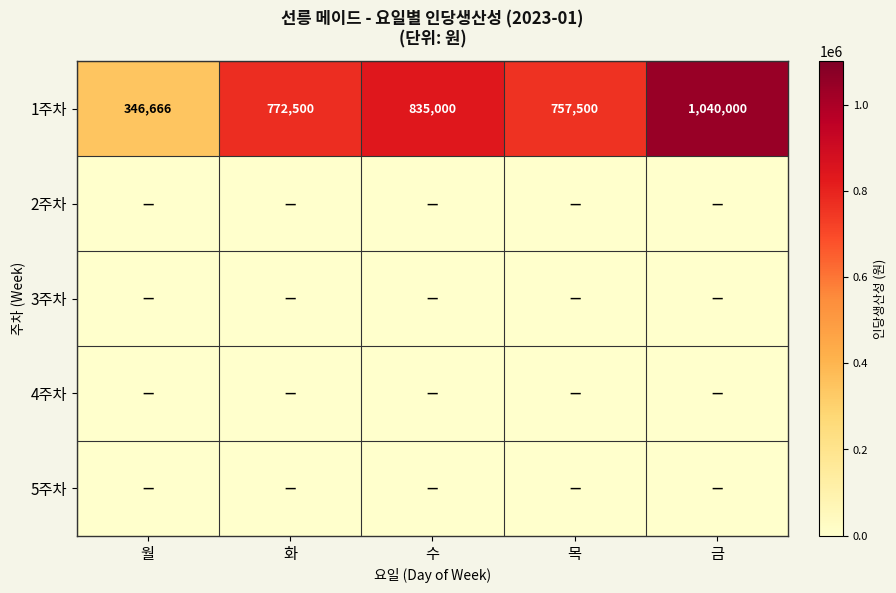

True or false: 1주차 has a value of 1040000 at 금.

True